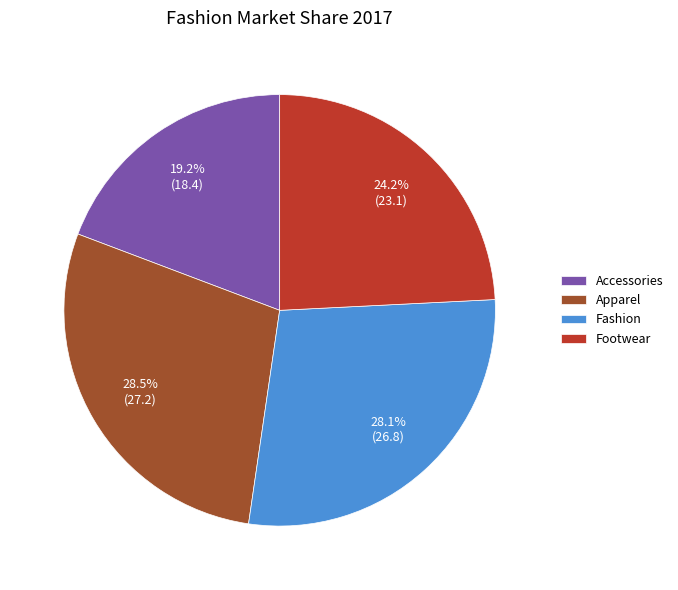

What portion of the pie excludes Fashion?

71.9%